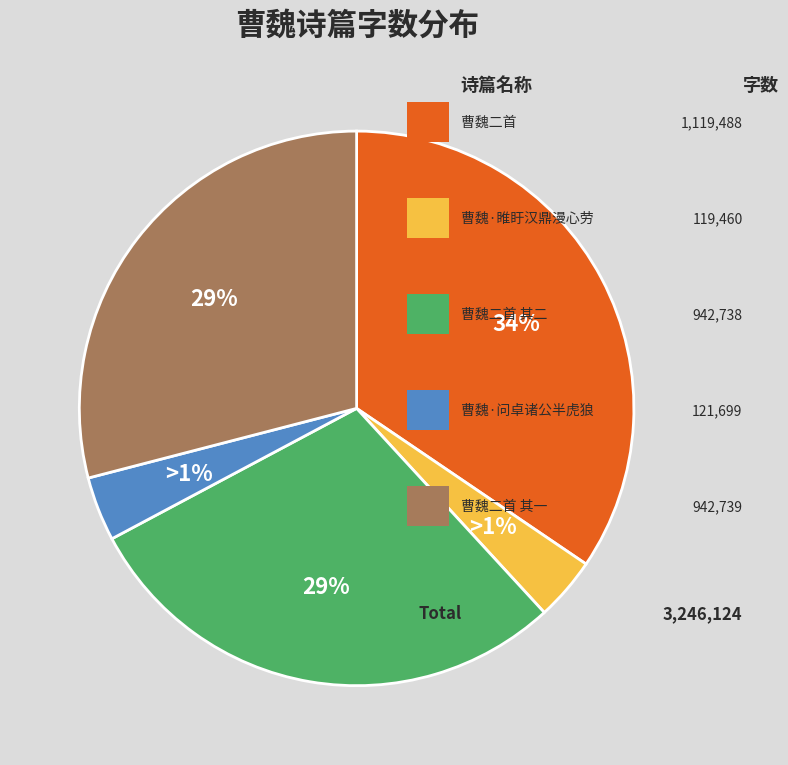

To the nearest percent, what is the difference between the largest and smallest slice percentages?

31%